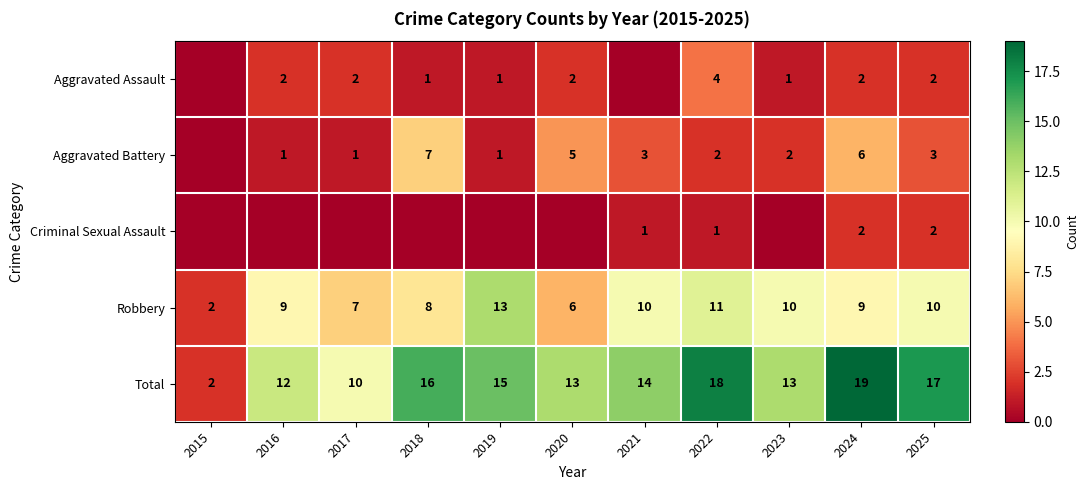

Where does the Total series first go above 14?

2018